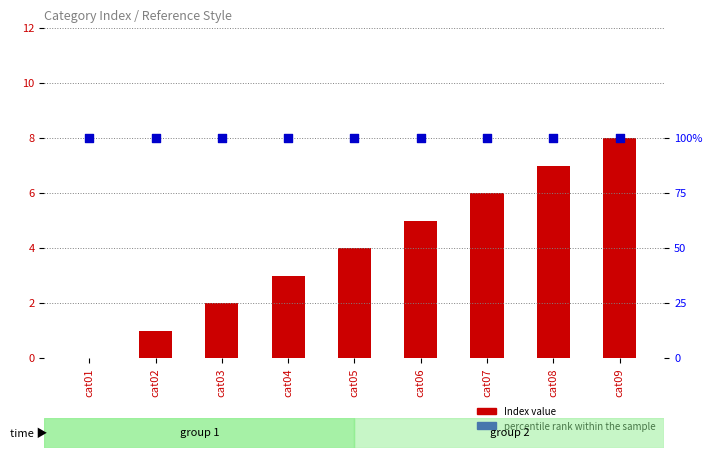

What are all the series names shown in the legend?

Index value, percentile rank within the sample